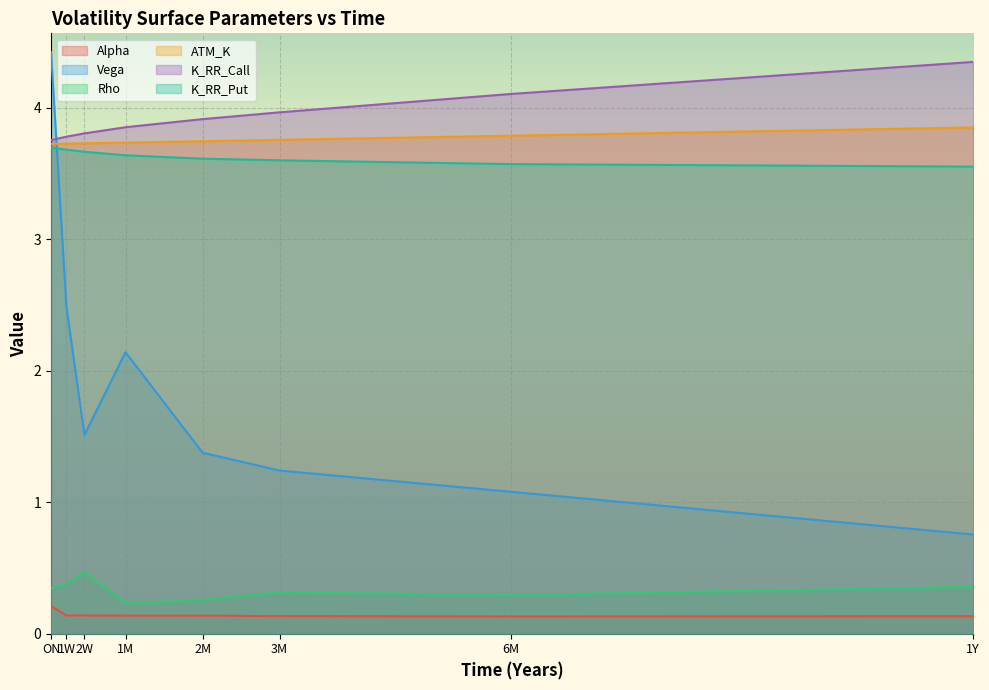

What position from the left is 2M?

5